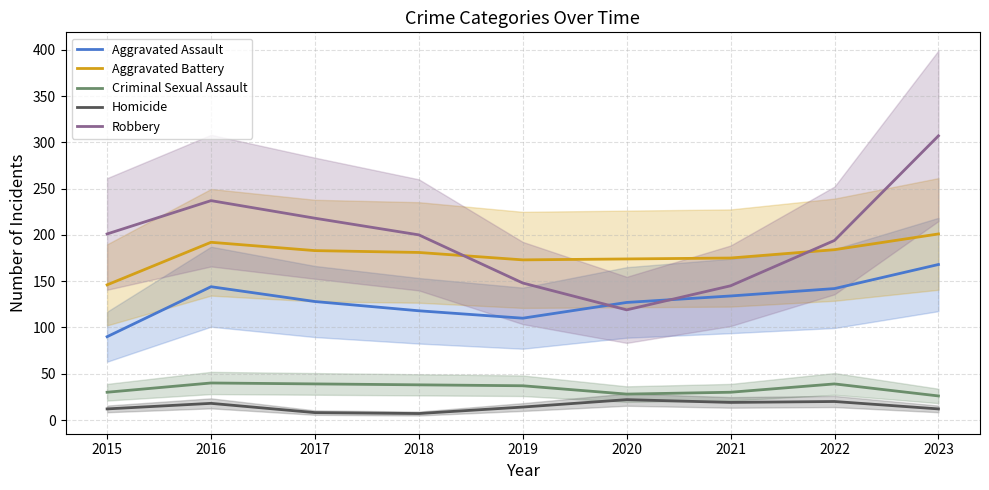

At which label does Homicide first exceed 14?

2016